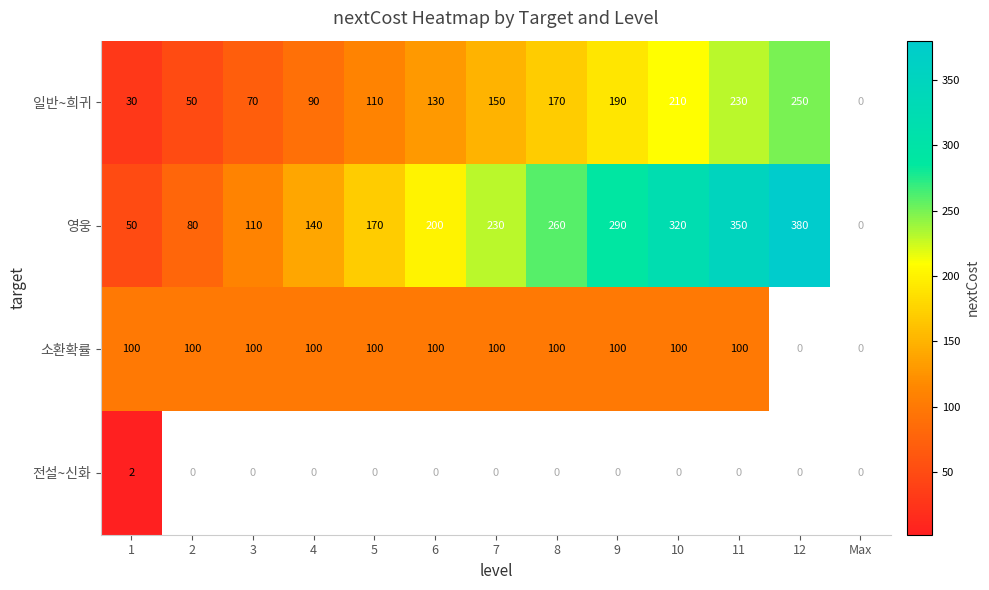

What is the maximum value for 영웅?

380